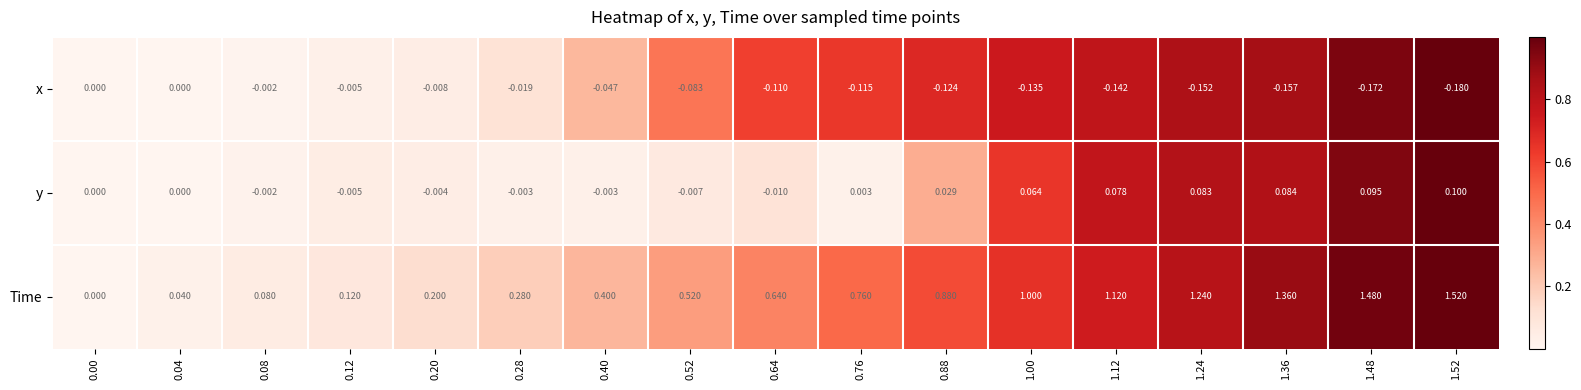

Which series has the largest total across all categories?

Time